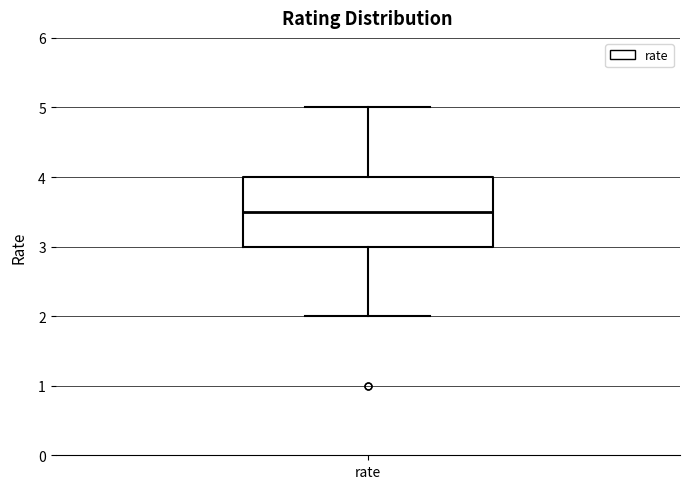

Where does the upper whisker of the box for rate end on the y-axis? The values are not printed on the chart, so give them approximately, as read against the axis.

5.0